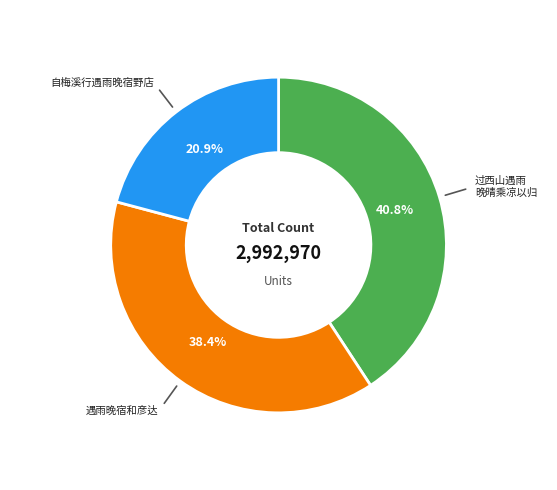

Is there any slice that represents more than half of the pie?

No